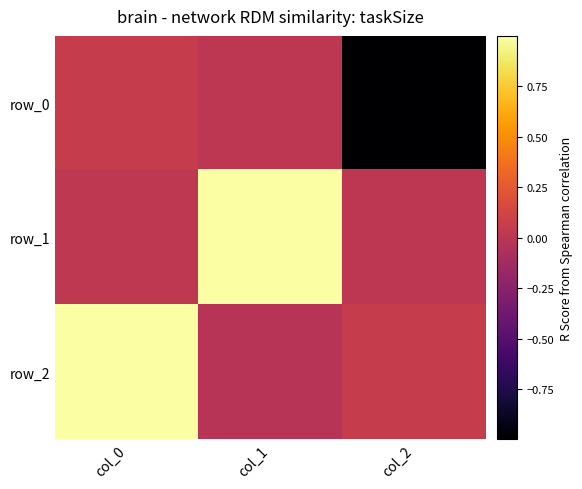

Which series has the largest range (max minus min)?

row_0